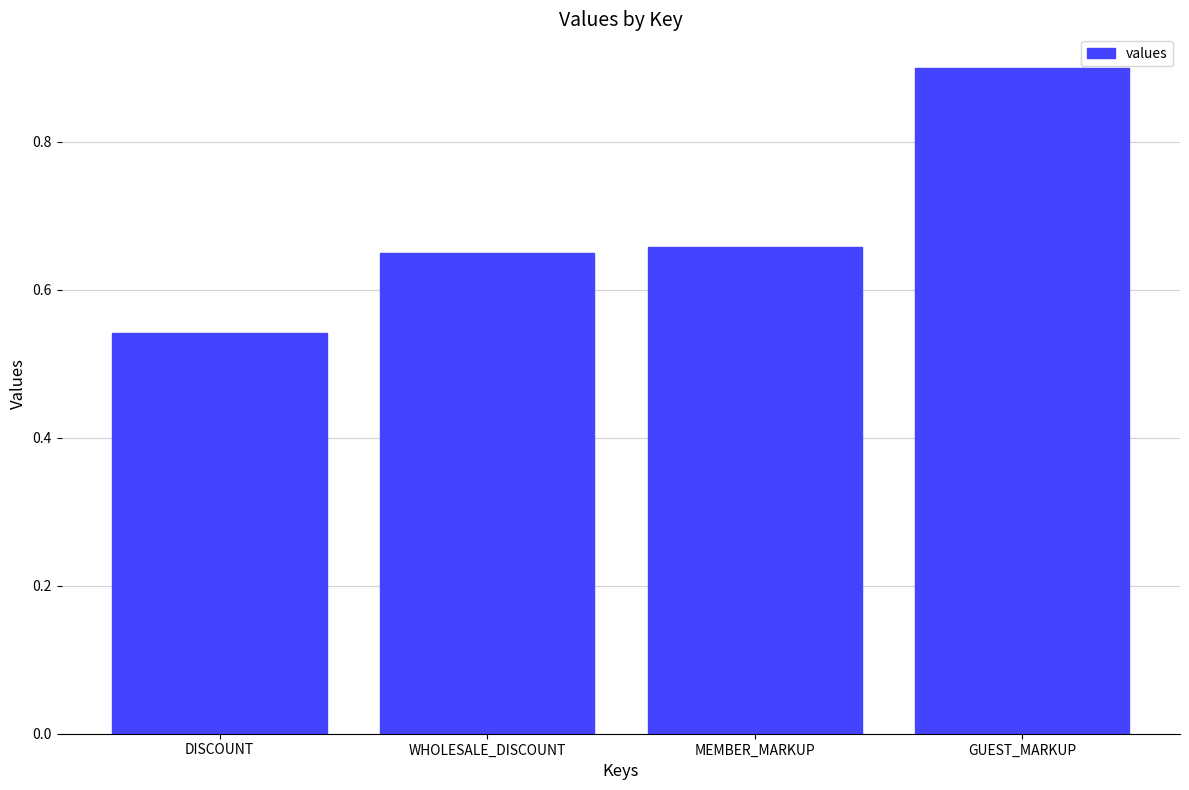

What is the difference between the values at MEMBER_MARKUP and DISCOUNT?

0.1